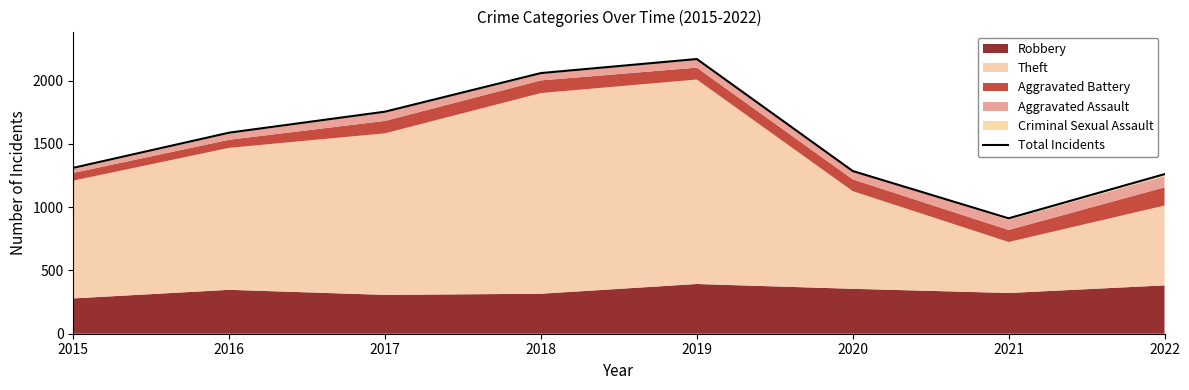

How many lines are shown in the chart?

1